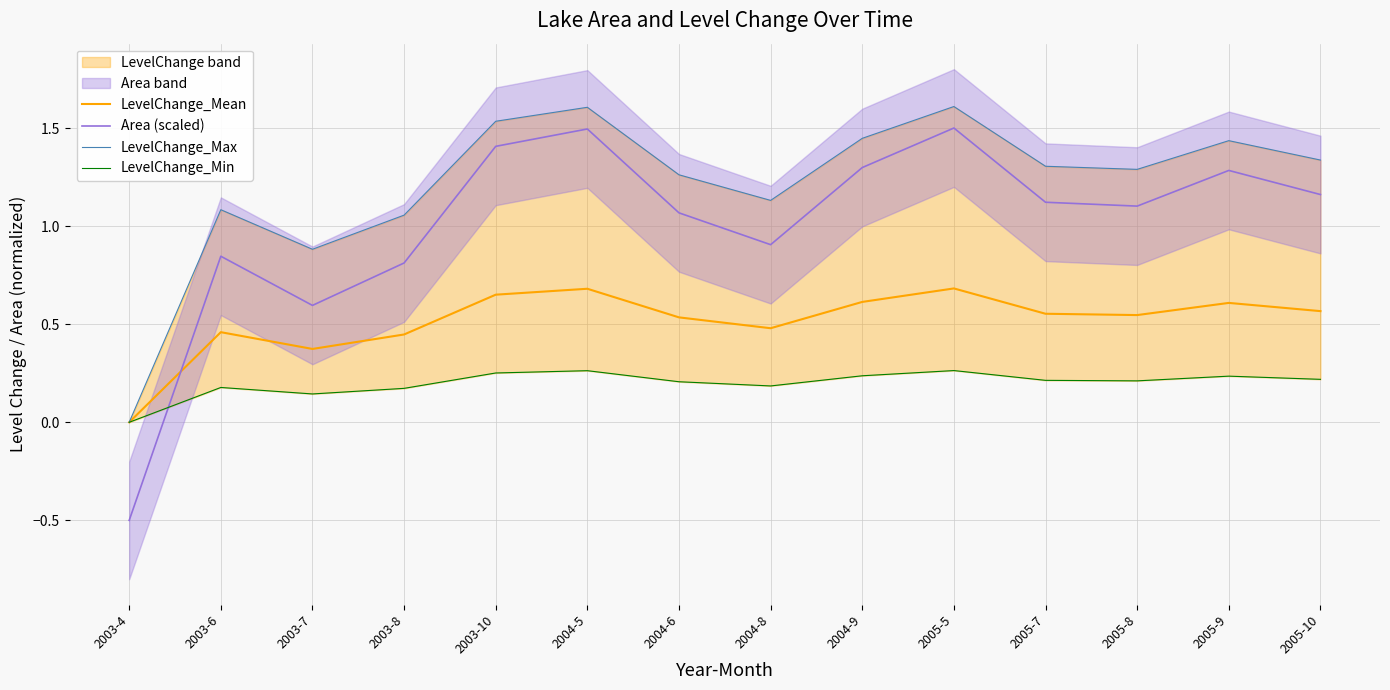

List the labels in order of LevelChange_Max value, largest first.

2005-5, 2004-5, 2003-10, 2004-9, 2005-9, 2005-10, 2005-7, 2005-8, 2004-6, 2004-8, 2003-6, 2003-8, 2003-7, 2003-4